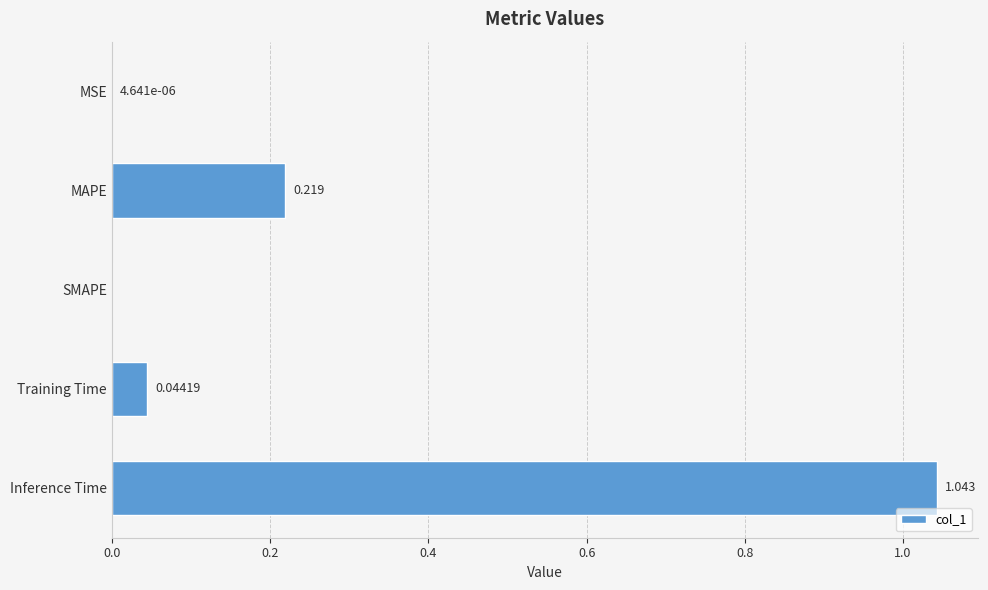

What is the average value?

0.3